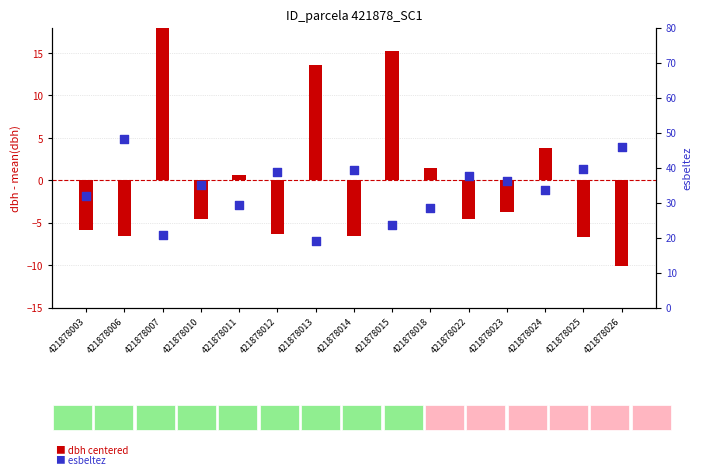

Which series has the largest total across all categories?

esbeltez